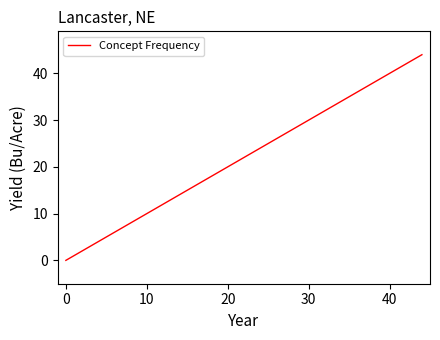

What is the greatest value displayed?

44